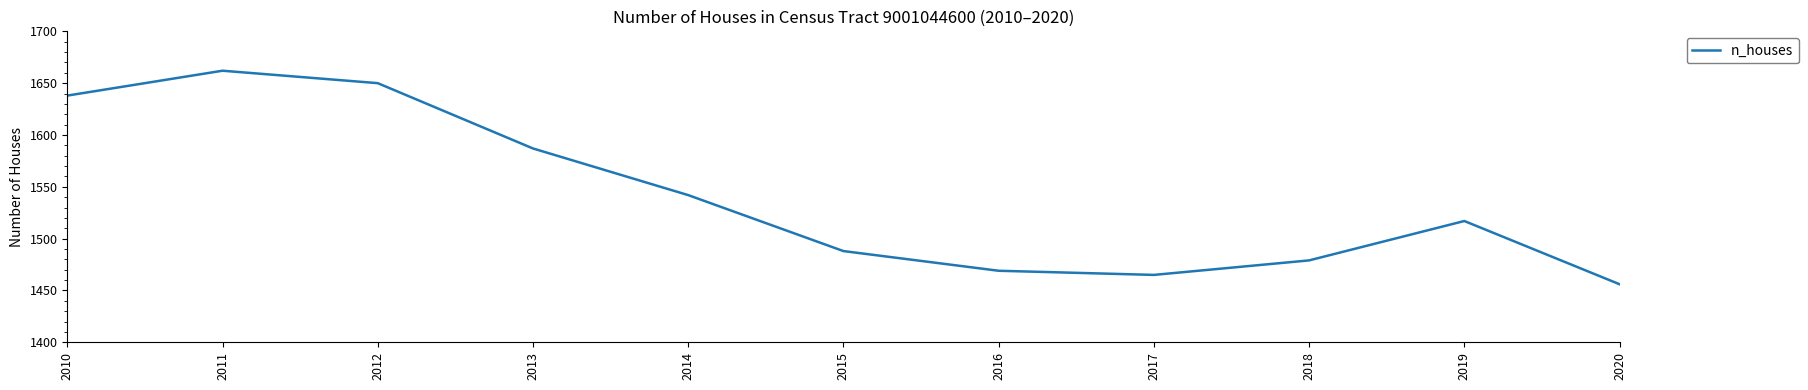

How many series are shown in this chart?

1